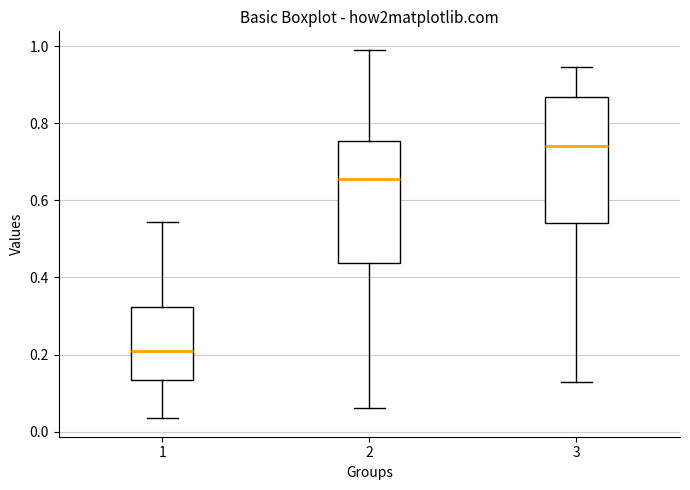

Which box's median line is the highest?

3